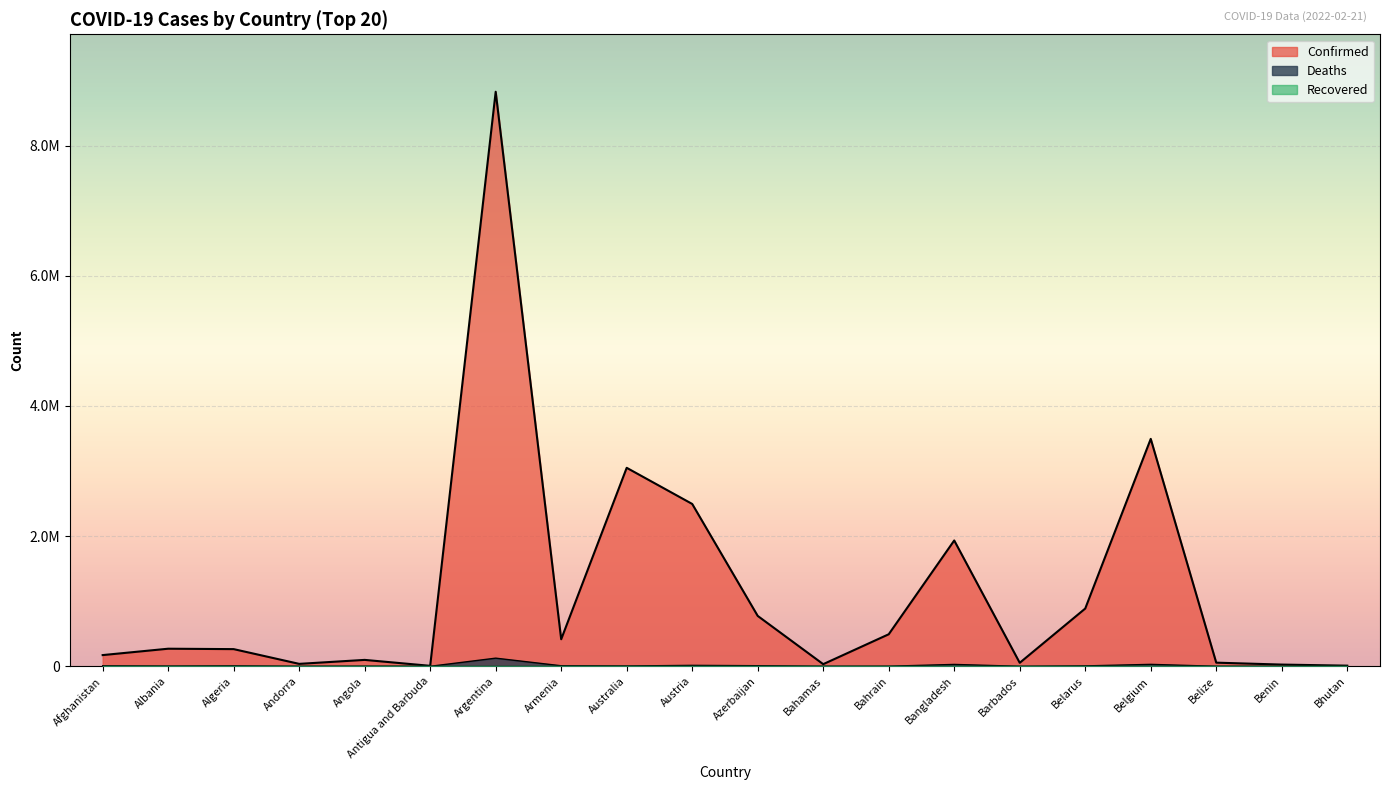

Is it true that Confirmed equals 3049698 at Australia?

True